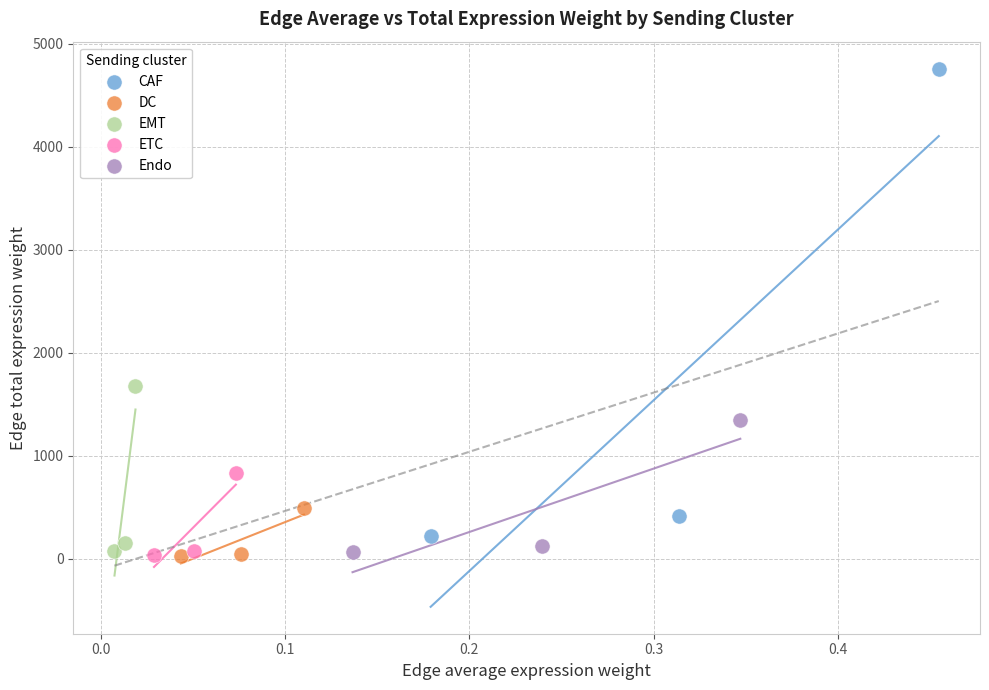

Which series contains the highest Y value?

CAF